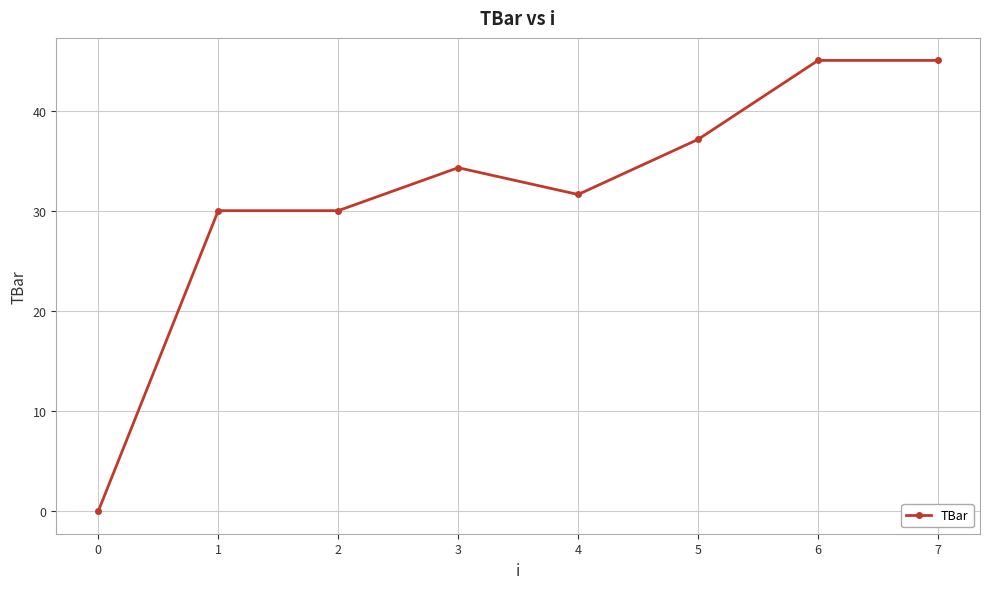

Reading left to right, list all the values displayed in this chart.

0.0	30.0	30.0	34.3	31.6	37.1	45.0	45.0